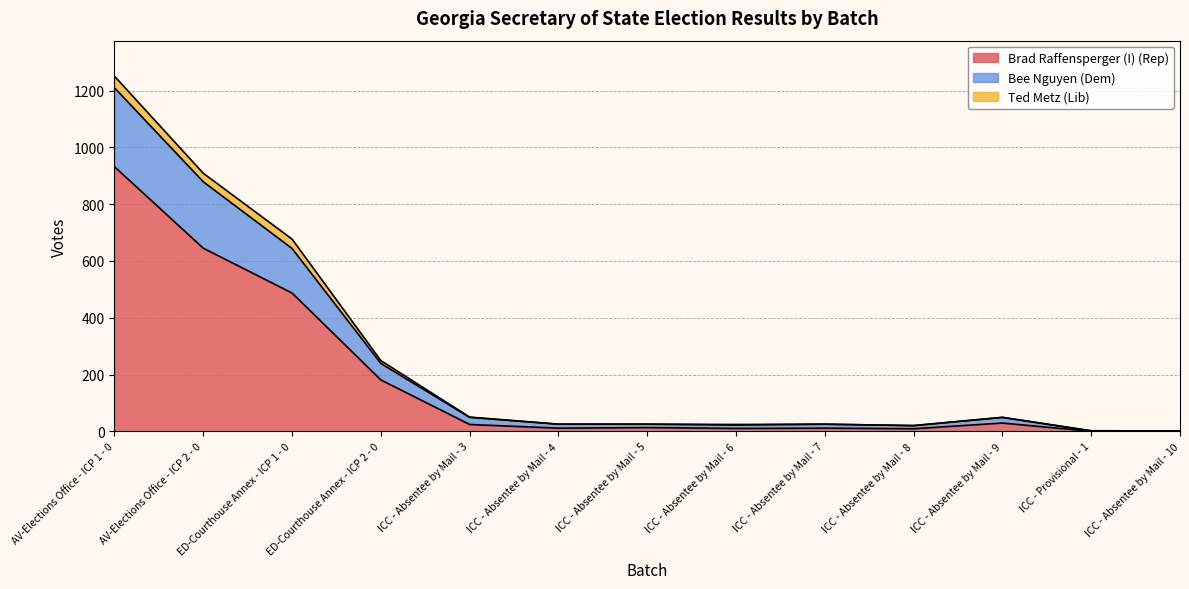

The Brad Raffensperger (I) (Rep) series shows 932 at AV-Elections Office - ICP 1 - 0. True or false?

True